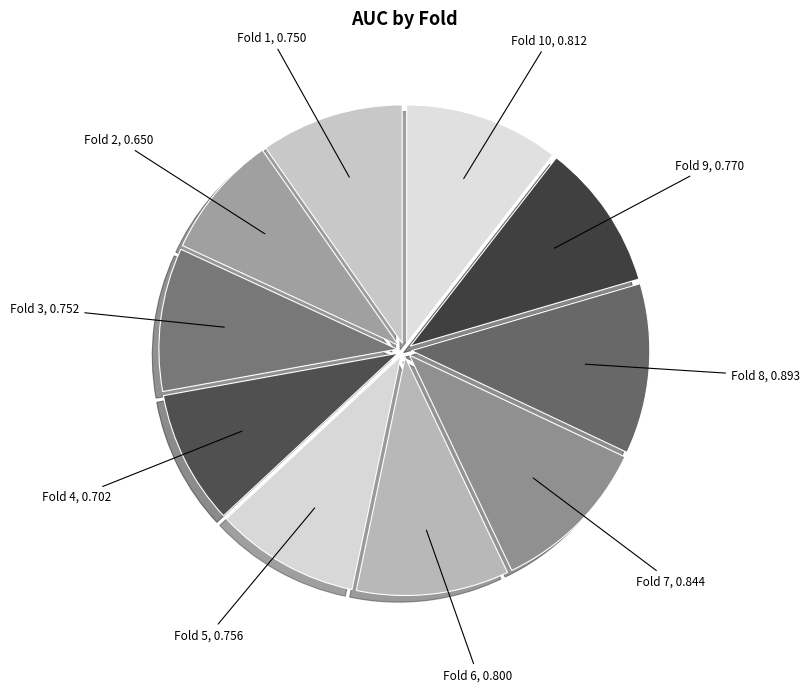

Between Fold 10 and Fold 5, which is larger?

Fold 10